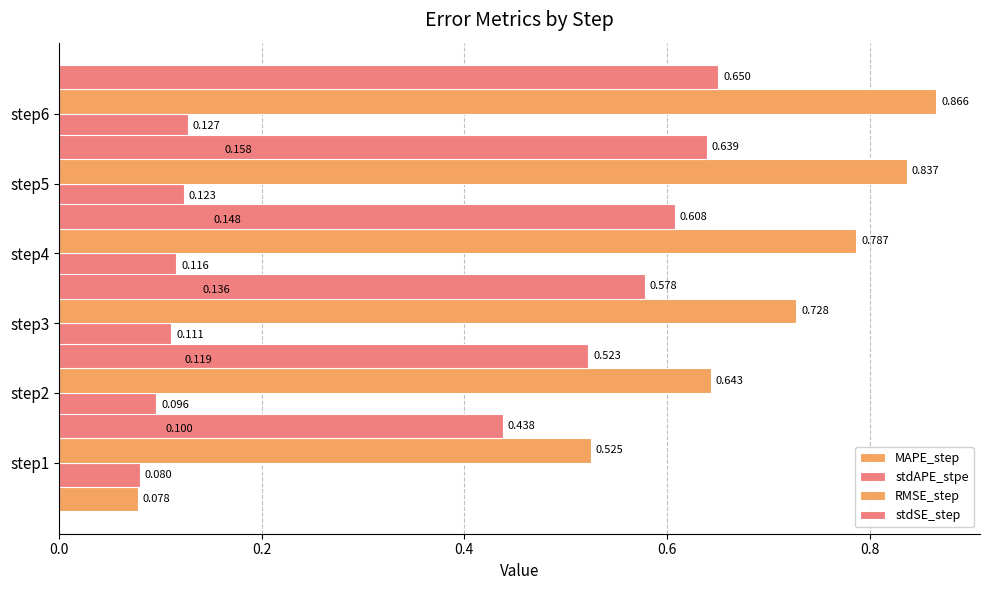

Does the chart contain any negative values?

No